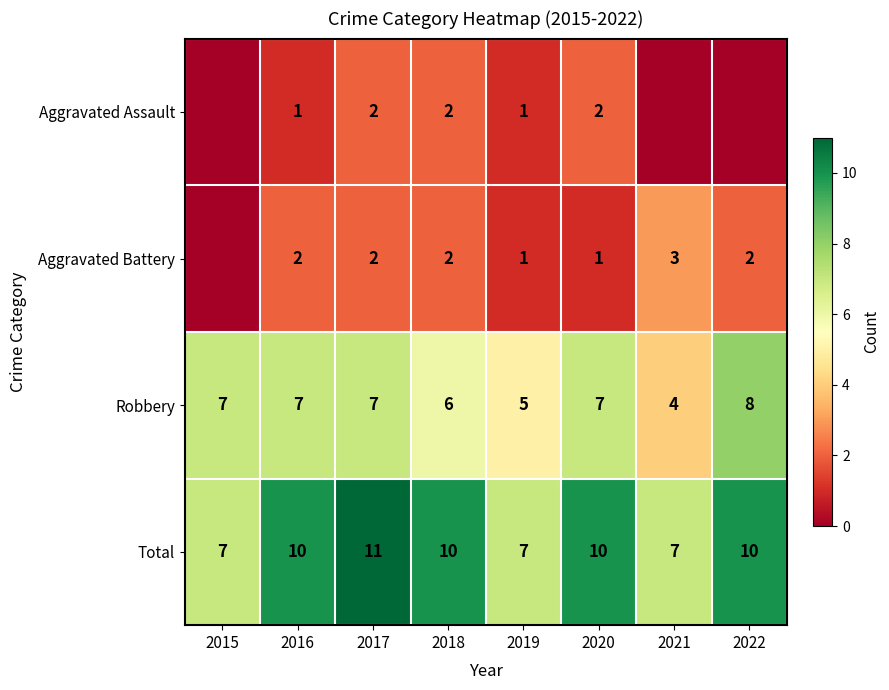

Which has a higher value, 2015 or 2020?

2020